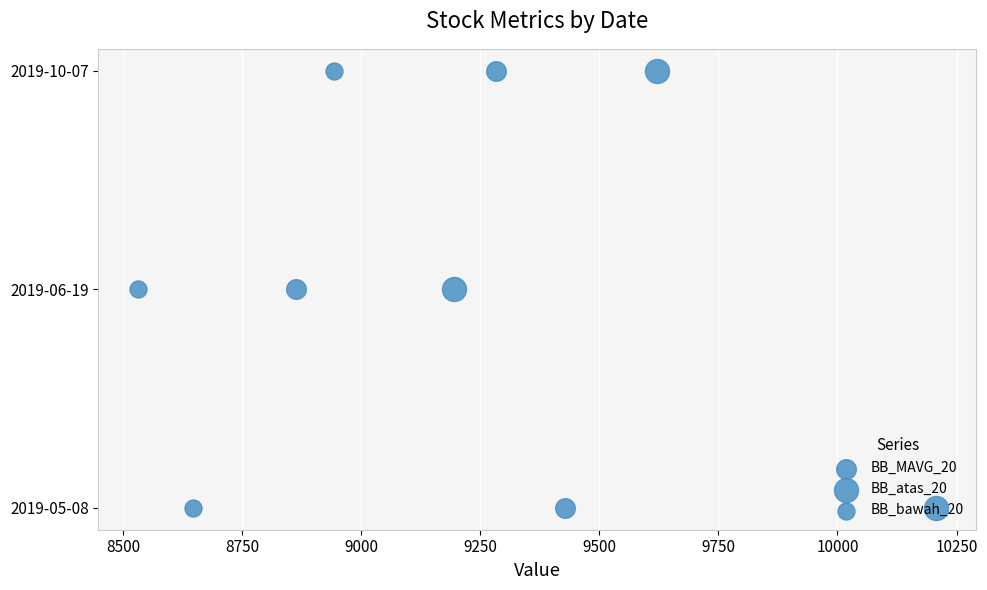

Which series has the largest Y range (max minus min)?

BB_MAVG_20